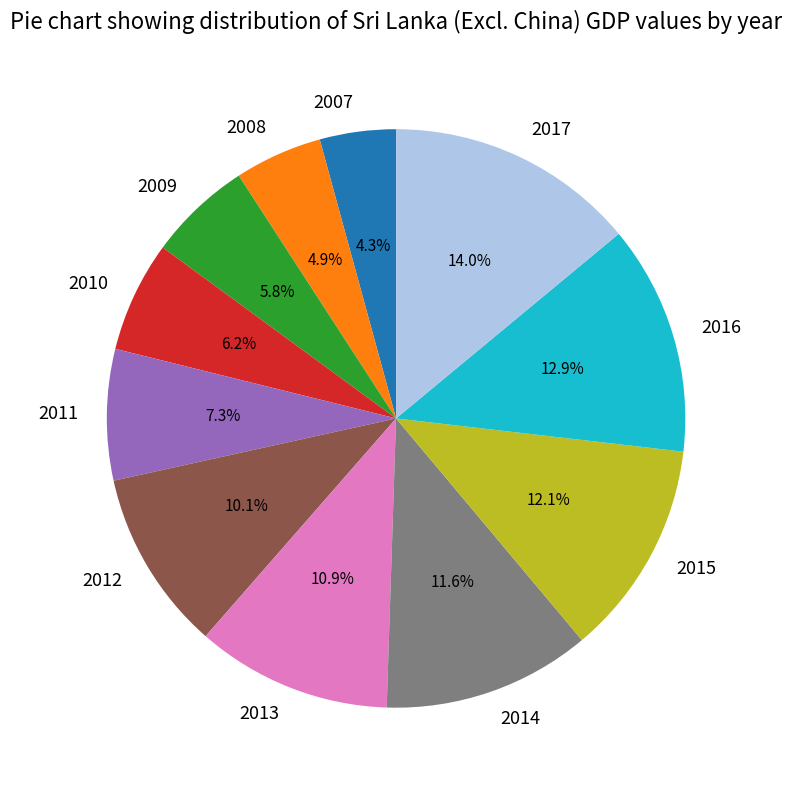

Which has a higher value, 2011 or 2013?

2013